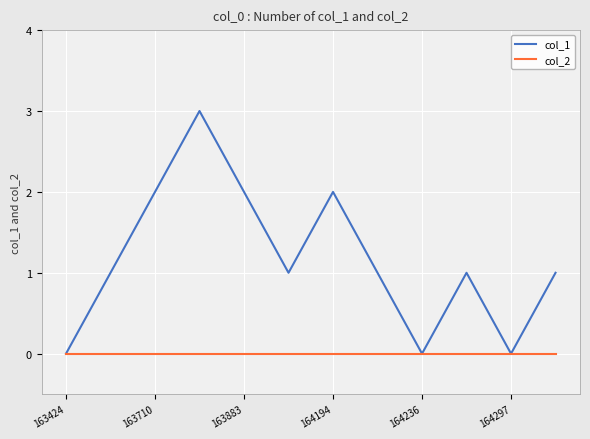

Which series has the largest range (max minus min)?

col_1